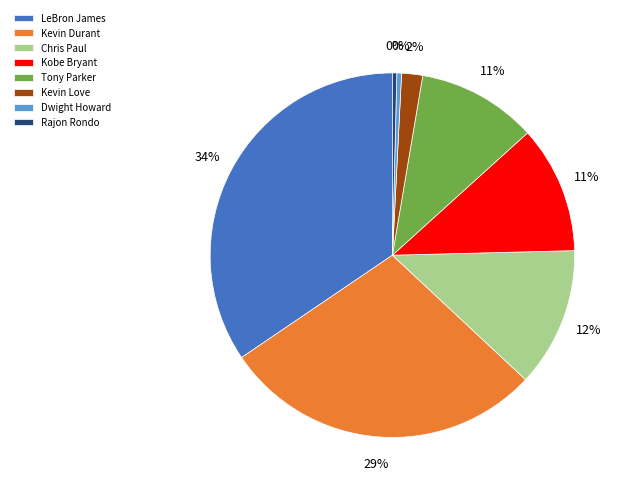

True or false: Chris Paul accounts for 12% of the total.

True